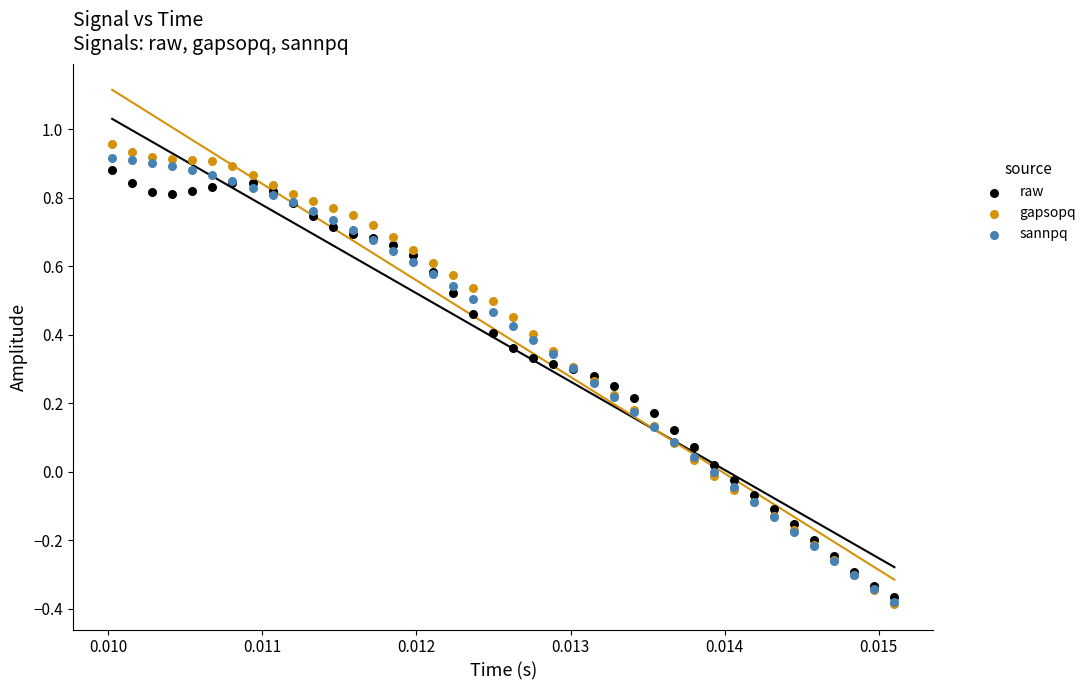

What are all the series names shown in the legend?

raw, gapsopq, sannpq